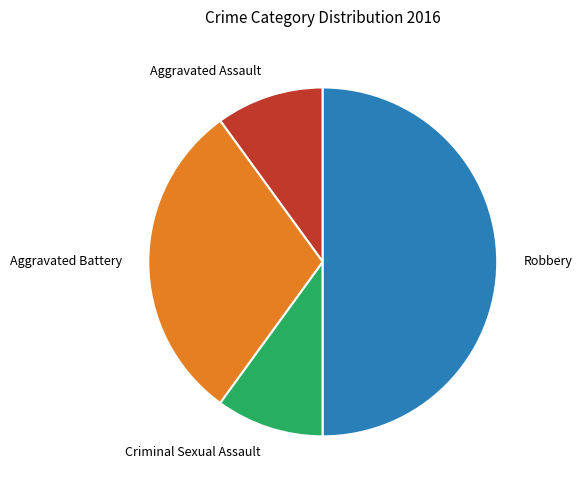

Do Criminal Sexual Assault and Aggravated Assault together represent more than half of the pie?

No